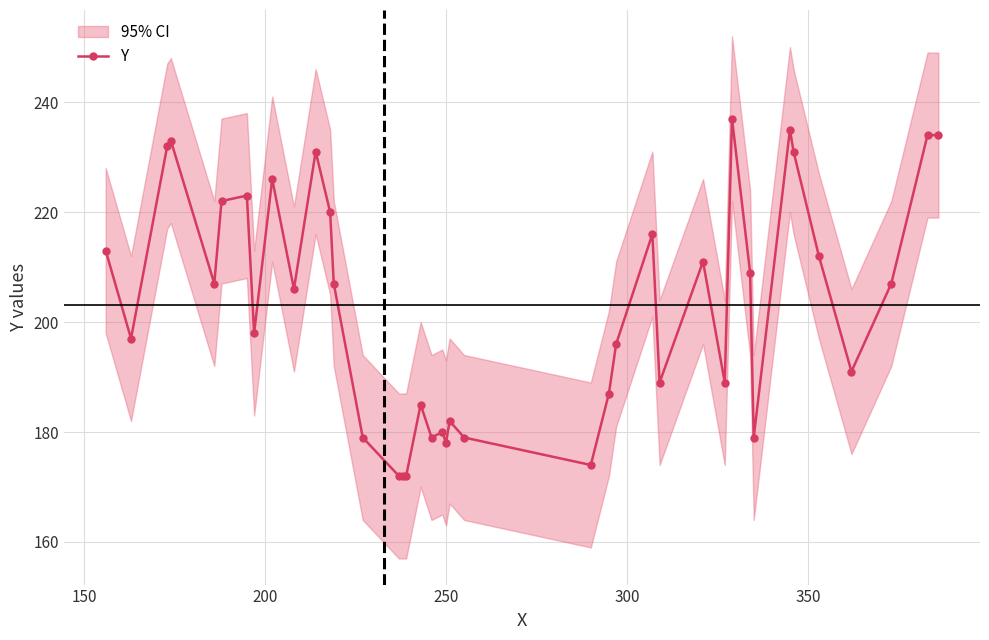

What is the value of the Y point at the 32nd from the left?

209